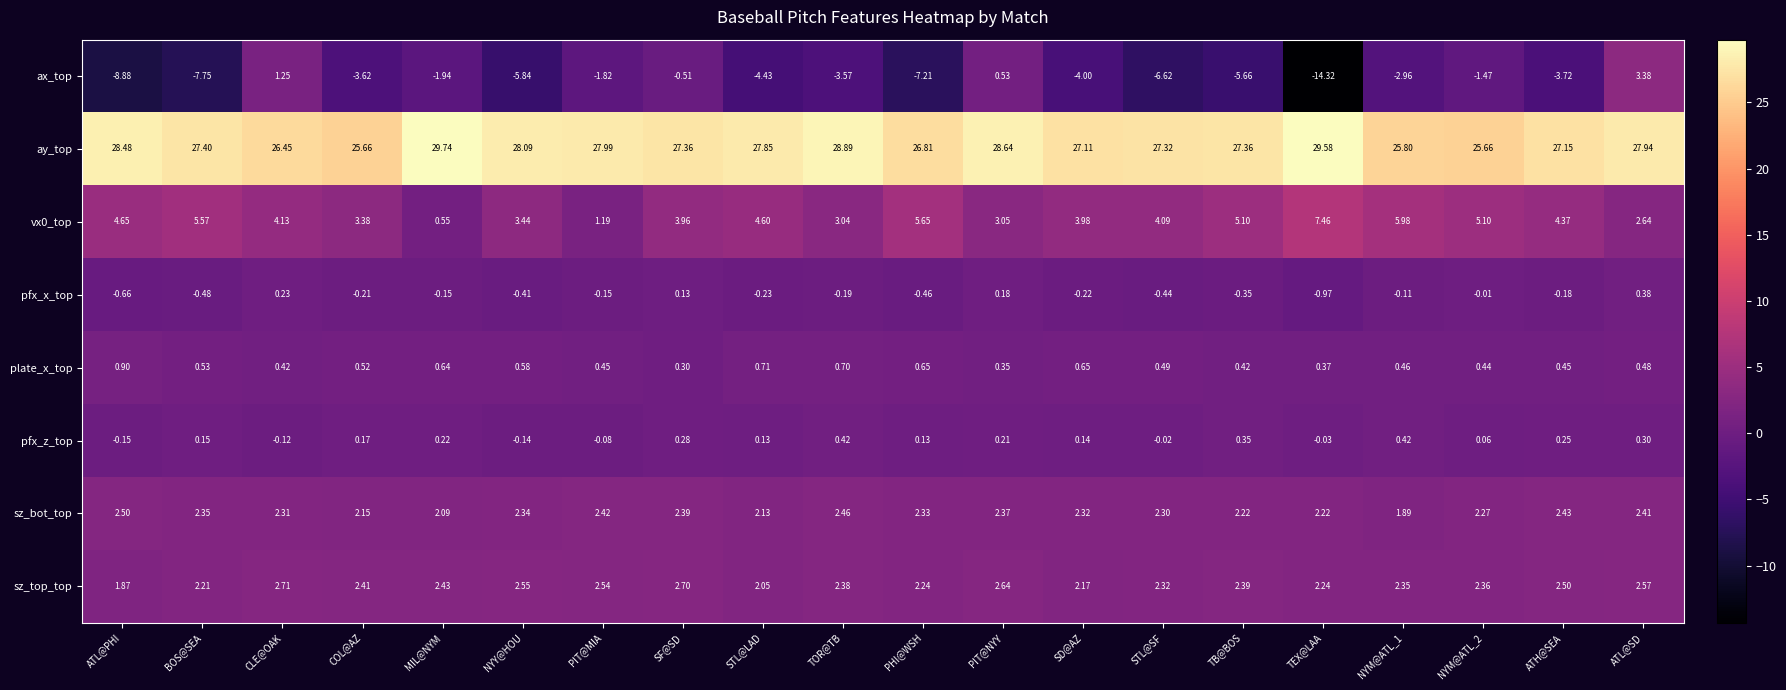

Which series has the widest spread of values?

ax_top